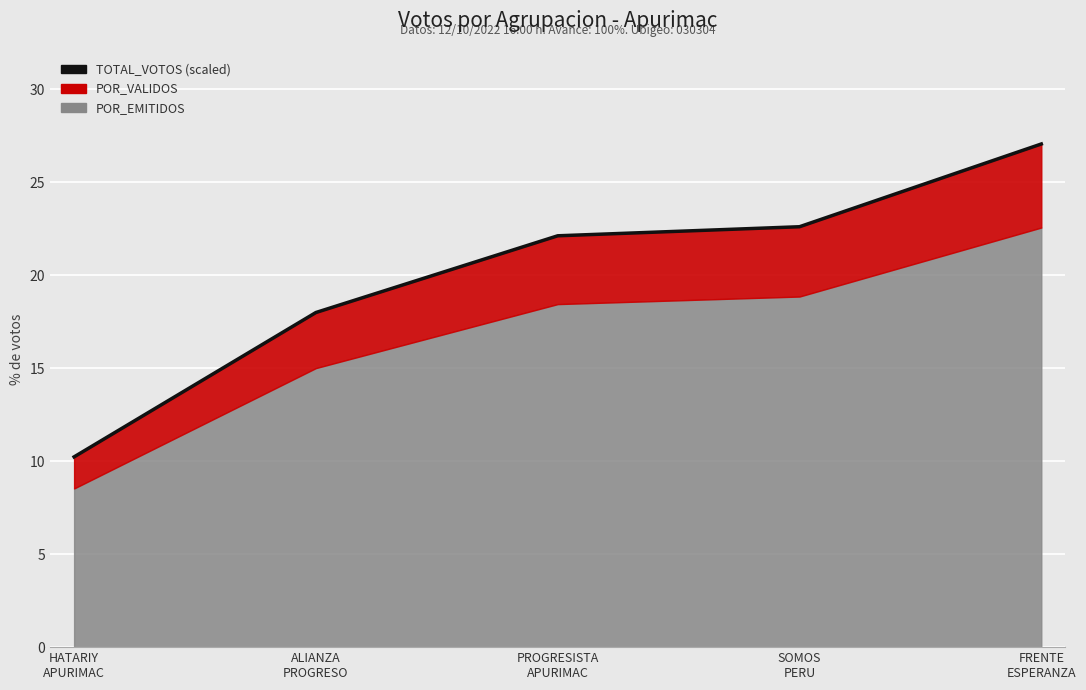

Reading right to left, list all the values displayed in this chart.

27.1	22.6	22.1	18.0	10.2